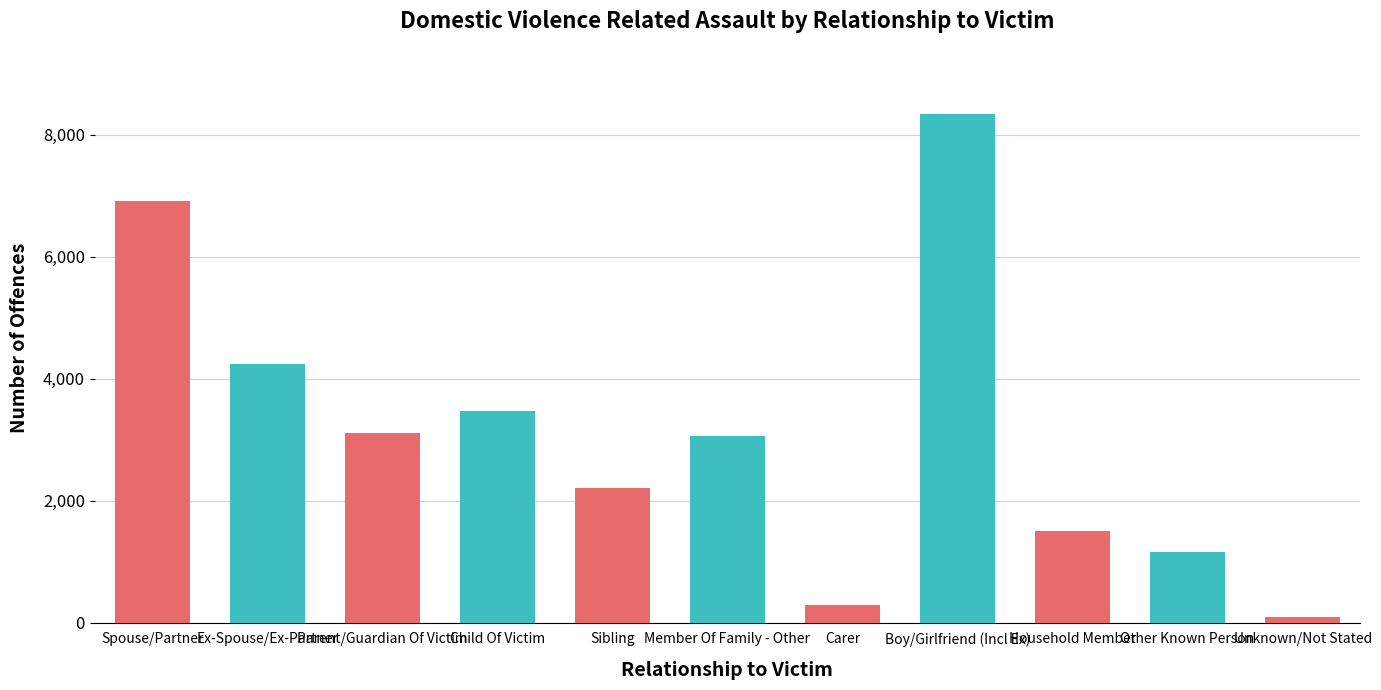

True or false: the data shows 1504 at Household Member.

True